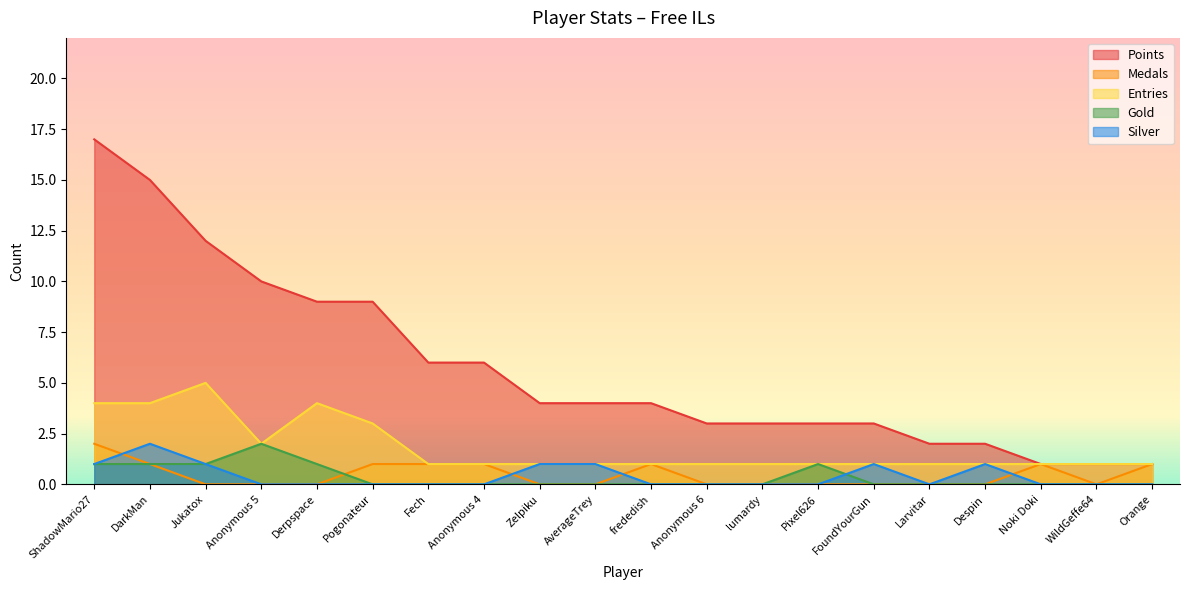

Rank the series at DarkMan from lowest to highest value.

Medals, Gold, Silver, Entries, Points